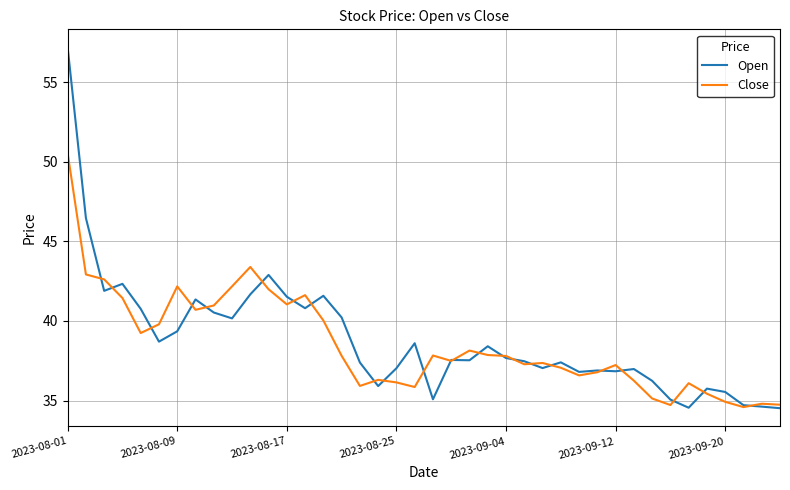

What is the maximum value shown in the chart?

57.2